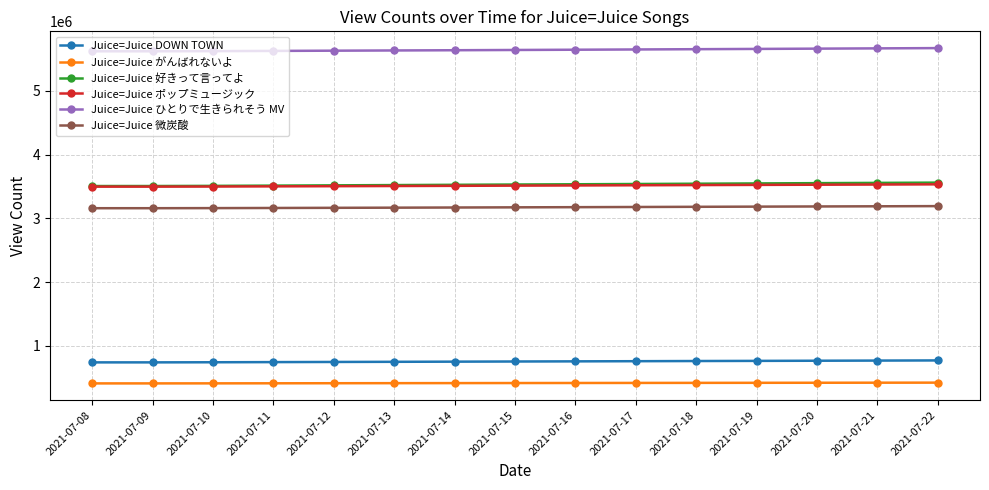

What is the highest value of the Juice=Juice 微炭酸 series?

3191889